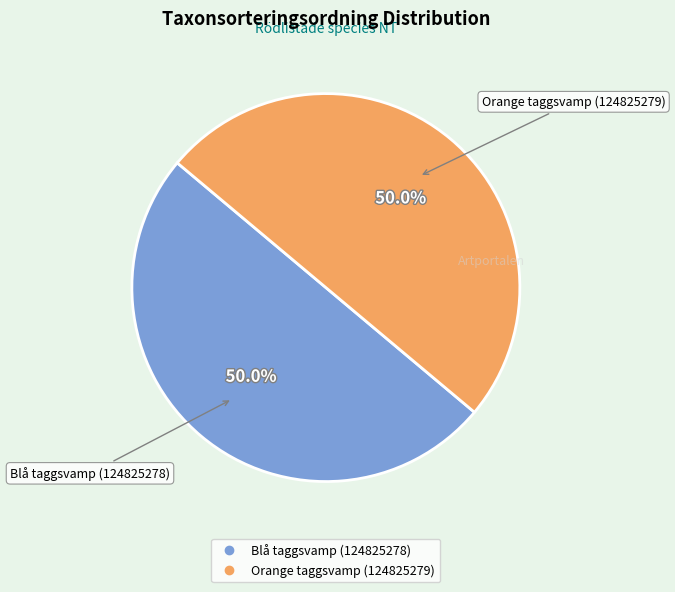

What is the ratio of the value at Orange taggsvamp (124825279) to the value at Blå taggsvamp (124825278)?

1.0